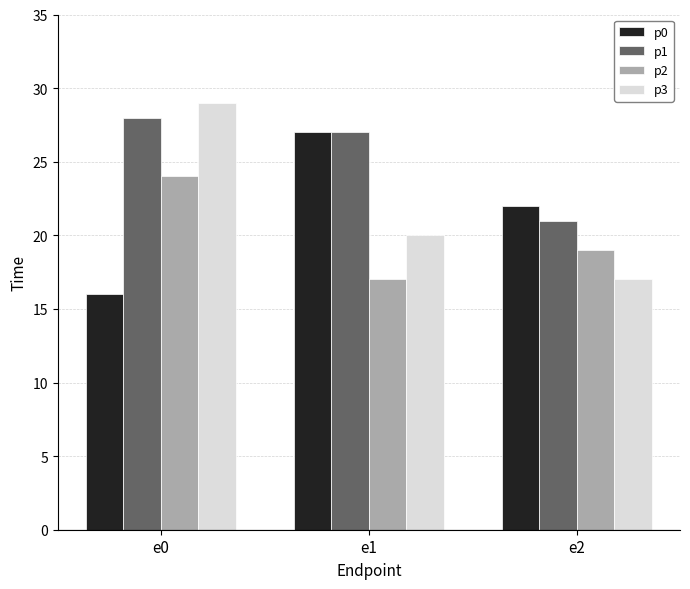

What is the difference between the p2 values at e0 and e2?

5